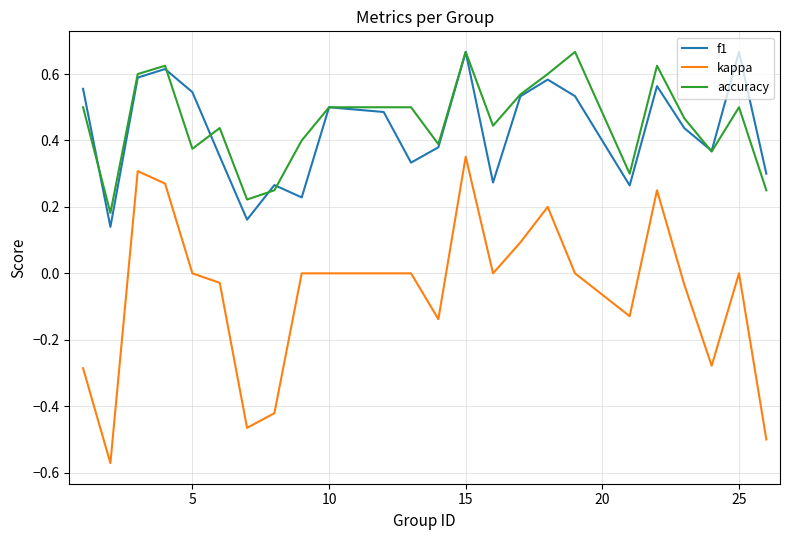

True or false: kappa and accuracy intersect in this chart.

False